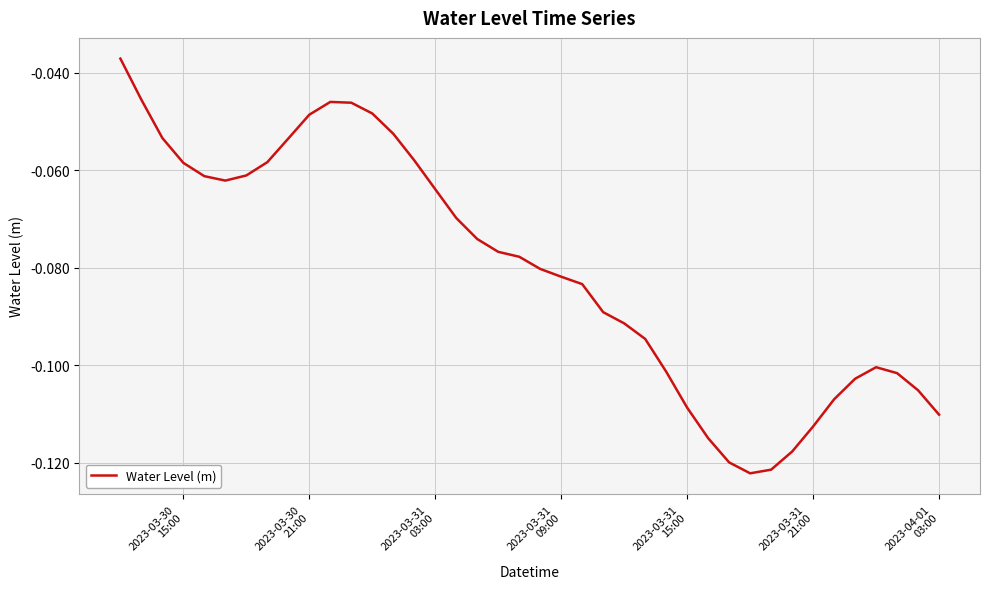

What is the sum of all values?

-3.2